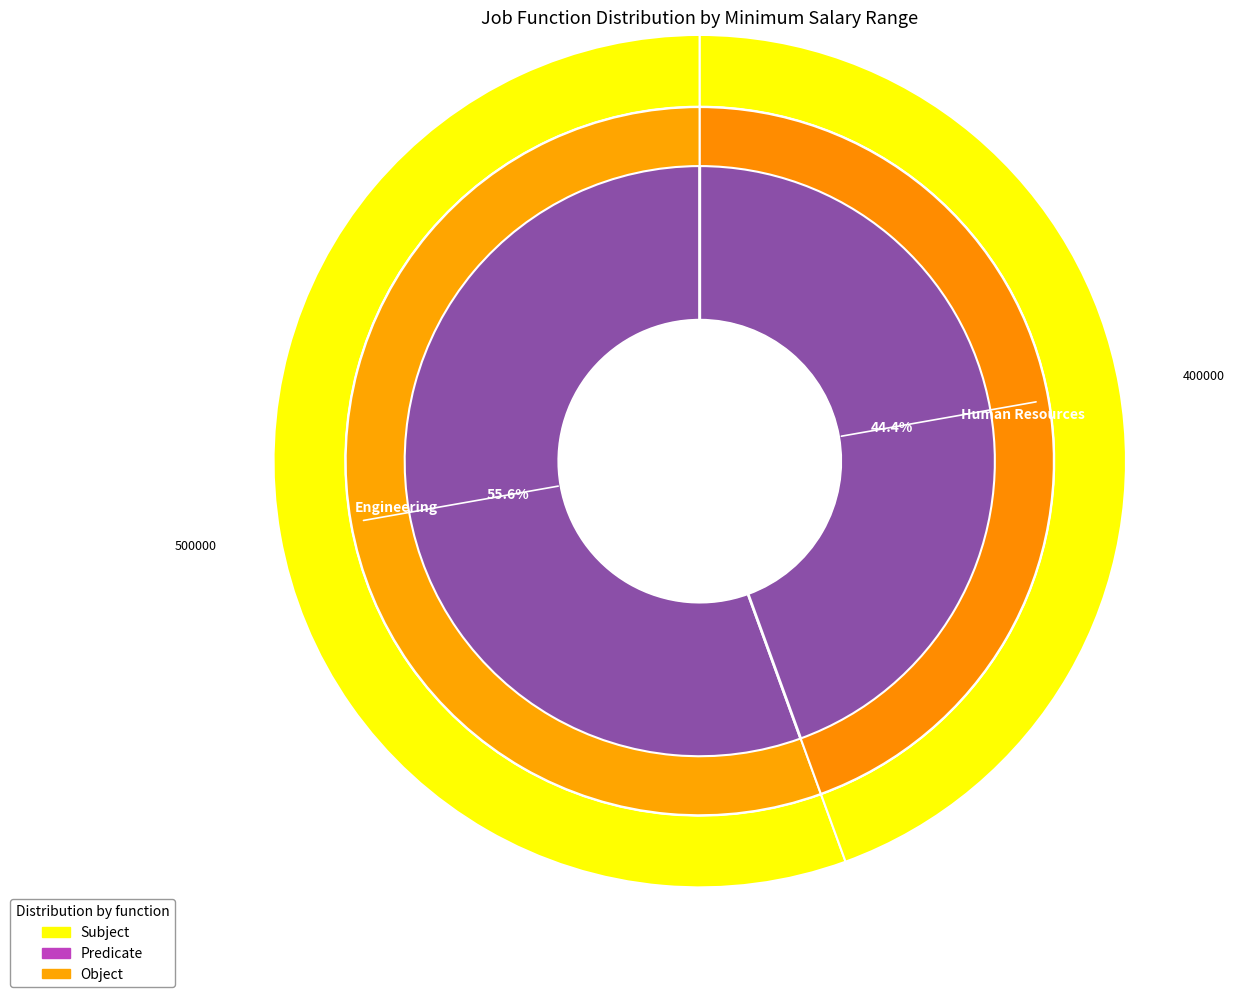

What is the majority slice?

Engineering